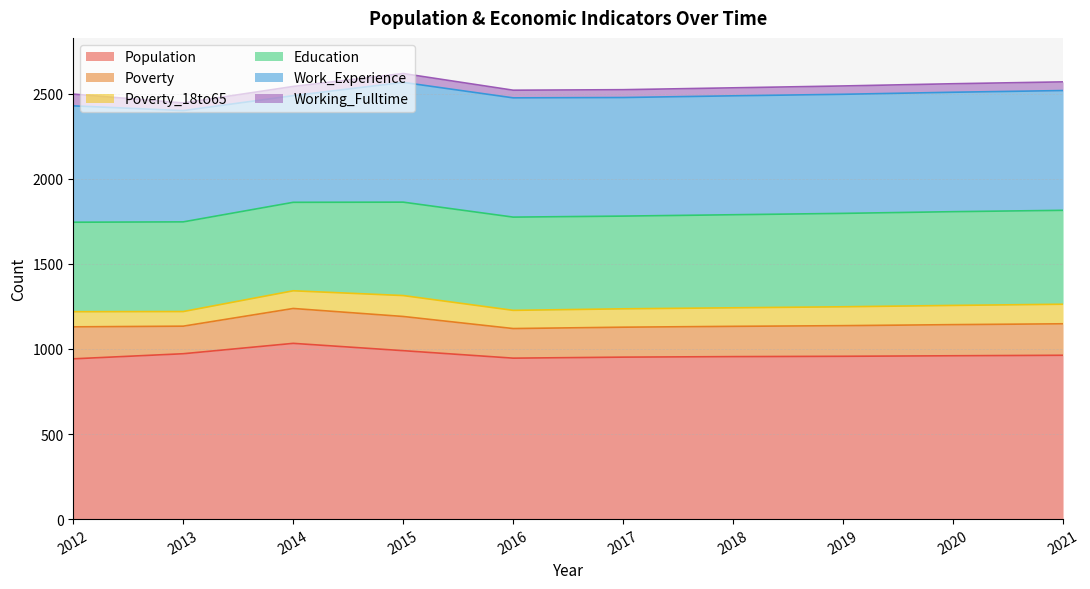

True or false: Work_Experience and Poverty_18to65 cross at least once.

False